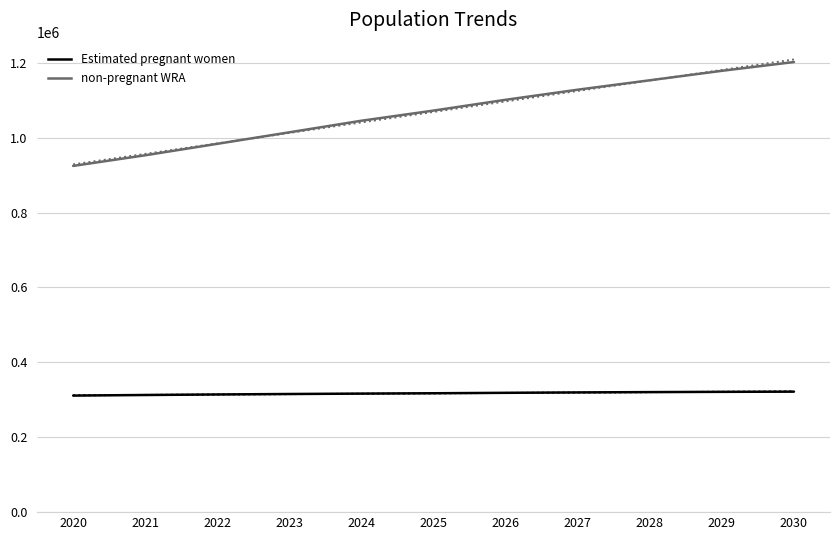

Reading left to right, extract all data points from this chart.

Estimated pregnant women: 311300.6	312871.9	314290.0	315516.2	316587.0	317500.6	318685.6	319726.0	320586.0	321299.2	321831.0
non-pregnant WRA: 924699.4	953128.1	983710.0	1014483.8	1045413.0	1072499.4	1101314.4	1128274.0	1153414.0	1178700.8	1202169.0